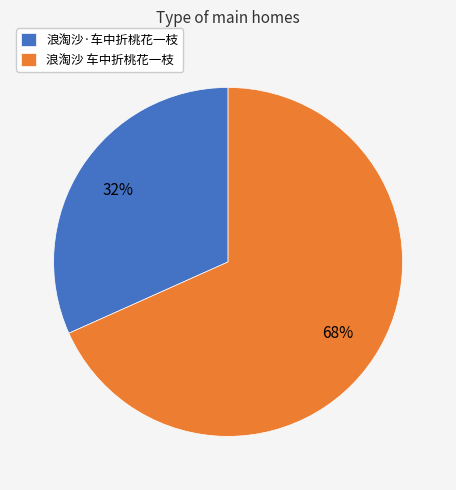

Which slice is the largest?

浪淘沙 车中折桃花一枝